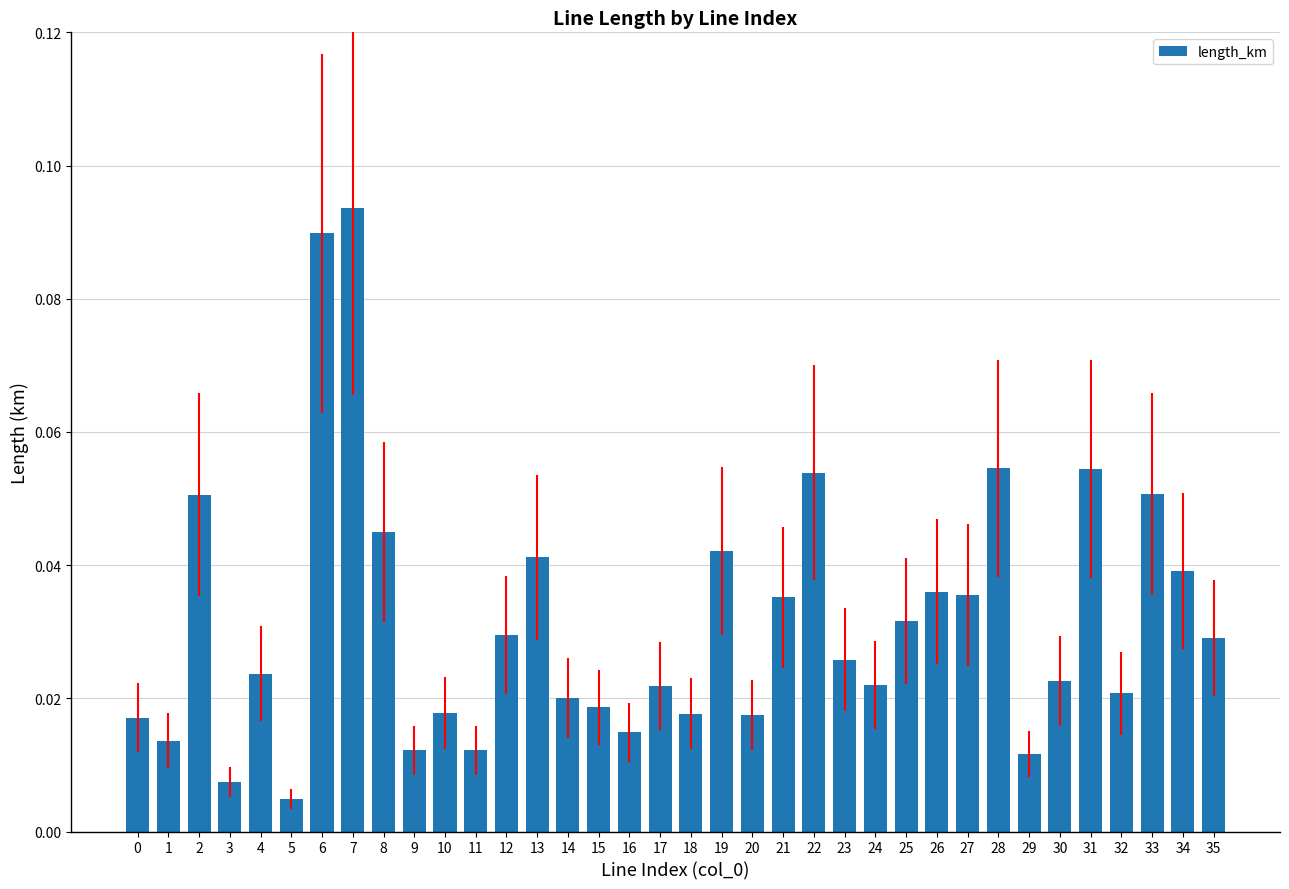

At which label is the value closest to 0?

5